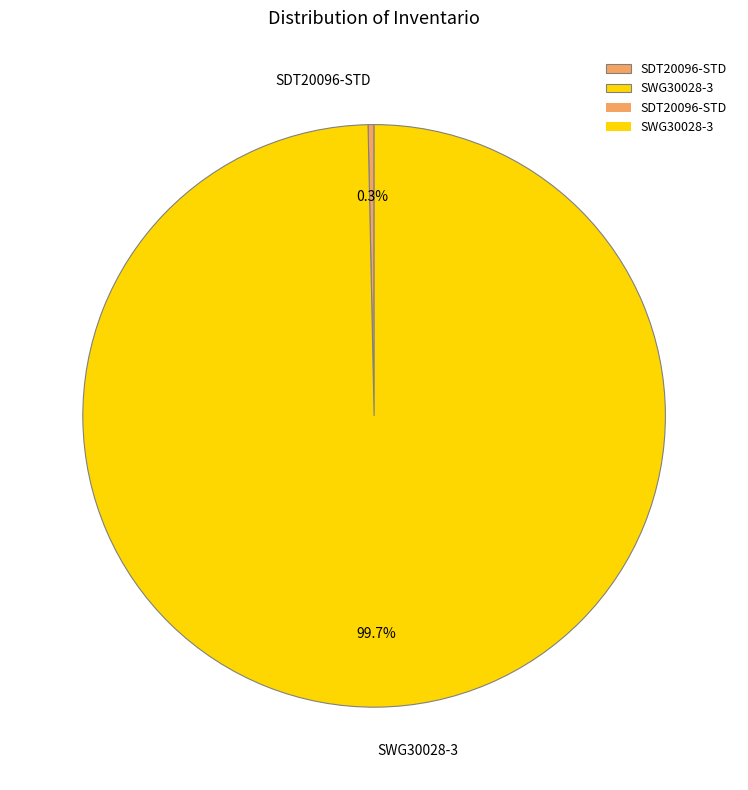

What is the total percentage of SWG30028-3 and SDT20096-STD?

100.0%